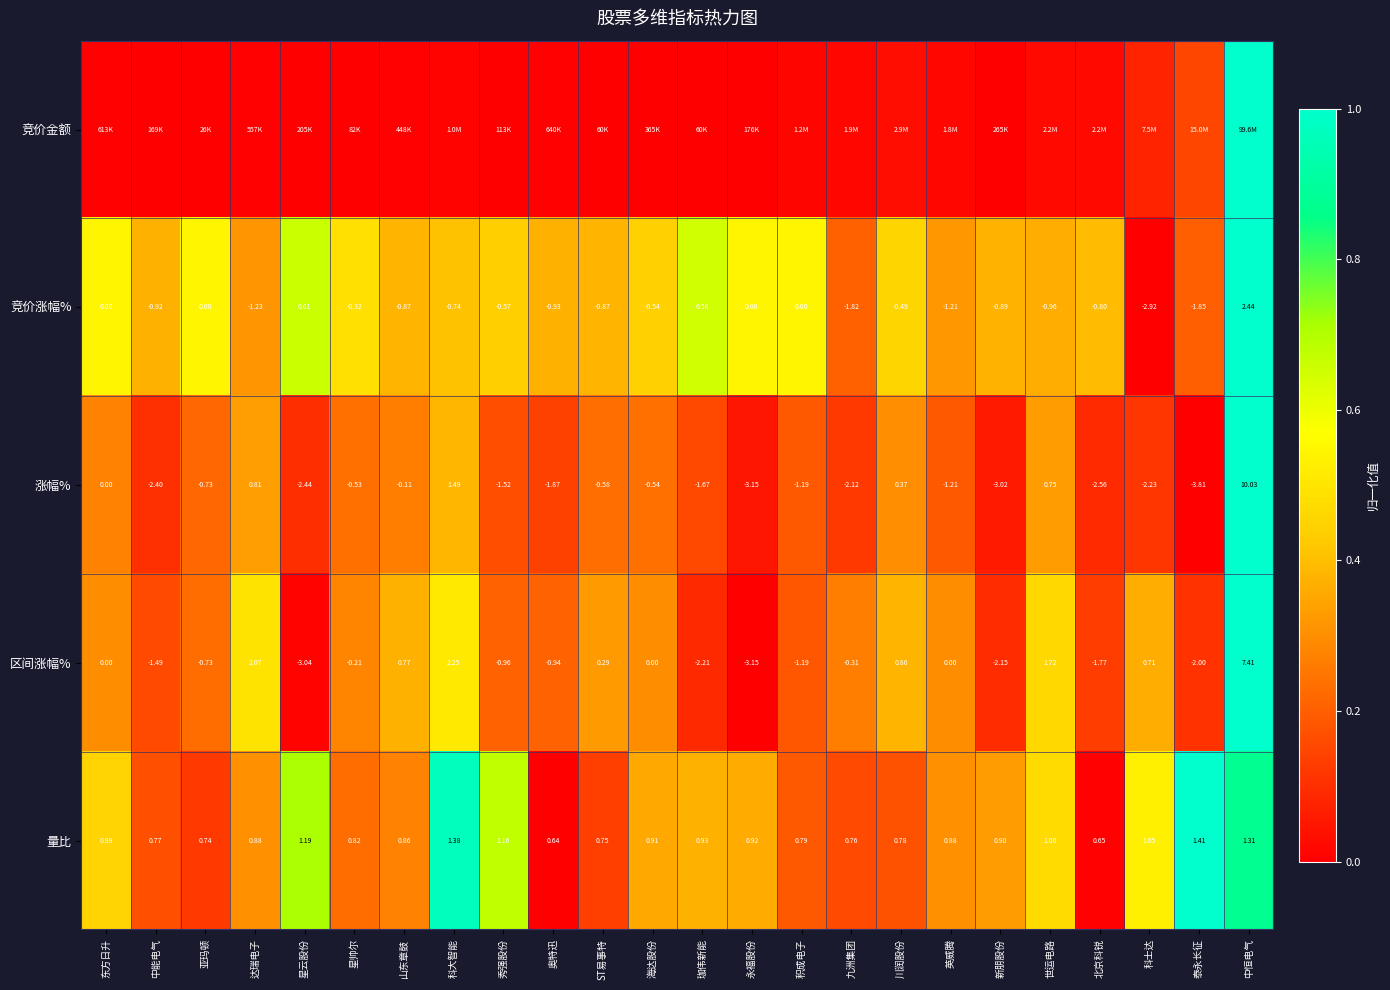

The value of 涨幅% at 积成电子 is 0.3. True or false?

False